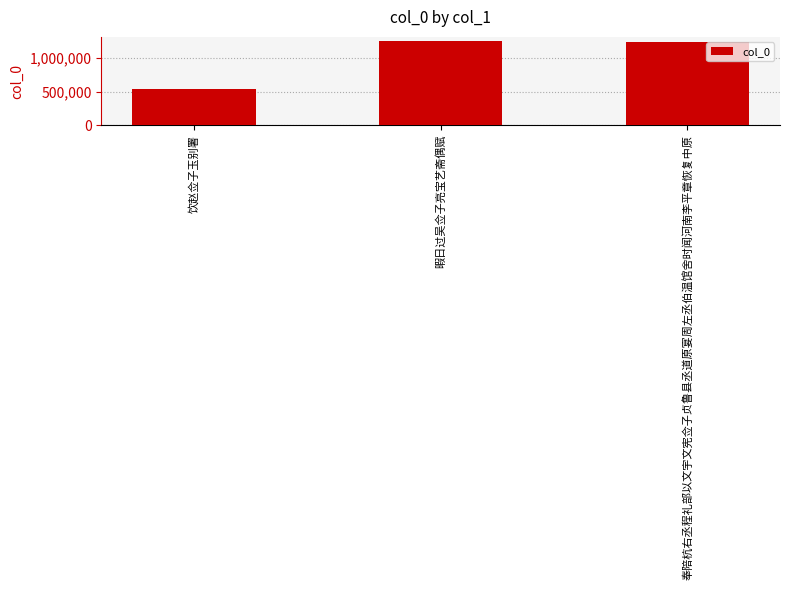

Which has a higher value, 饮赵佥子玉别署 or 暇日过吴佥子亮宝艺斋偶赋?

暇日过吴佥子亮宝艺斋偶赋